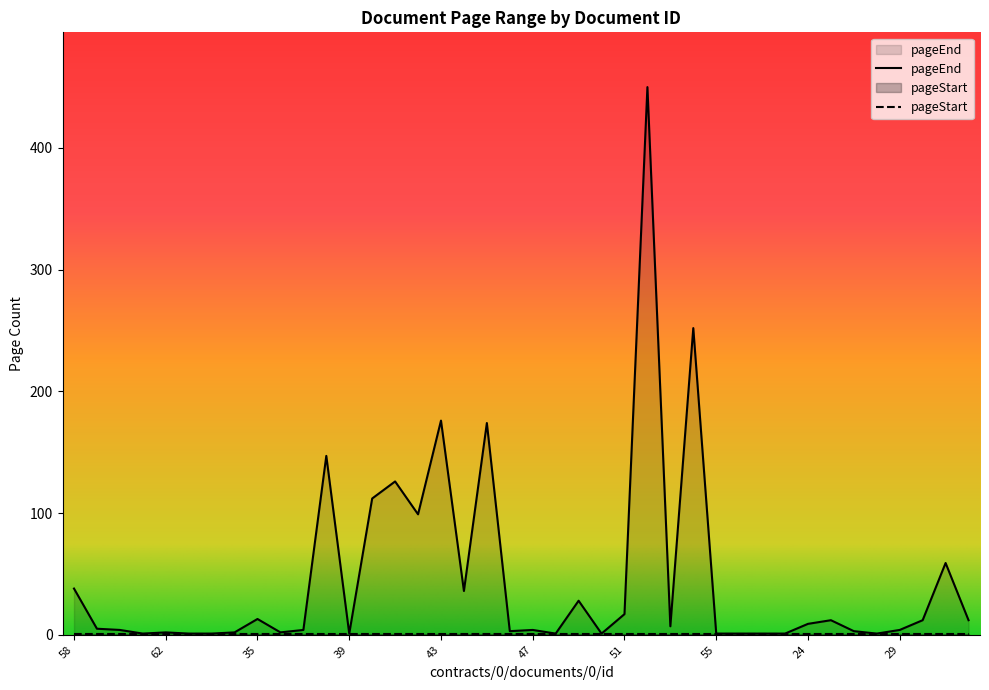

Count the number of categories in the chart.

40